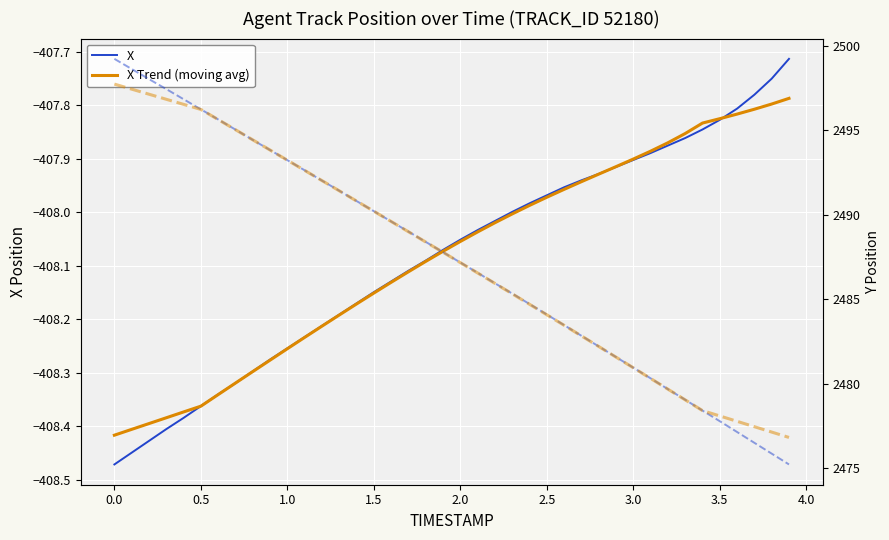

At how many categories does at least one series exceed 1755?

40